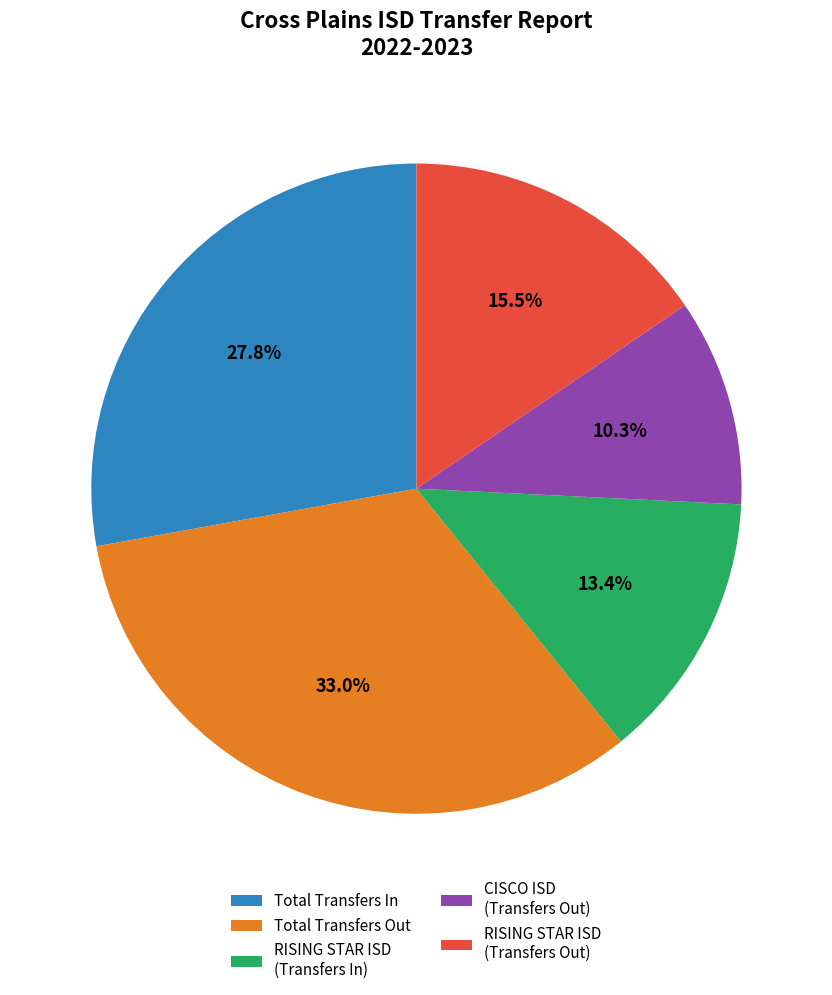

Do RISING STAR ISD (Transfers In) and CISCO ISD (Transfers Out) together represent more than half of the pie?

No